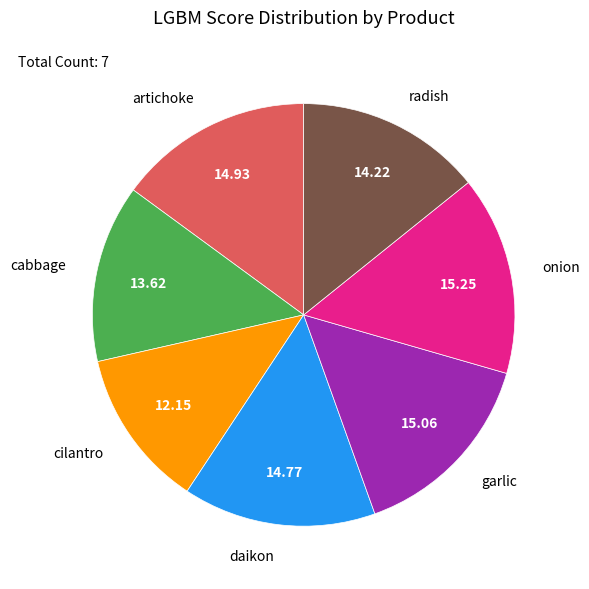

Does daikon represent more than half of the total?

No